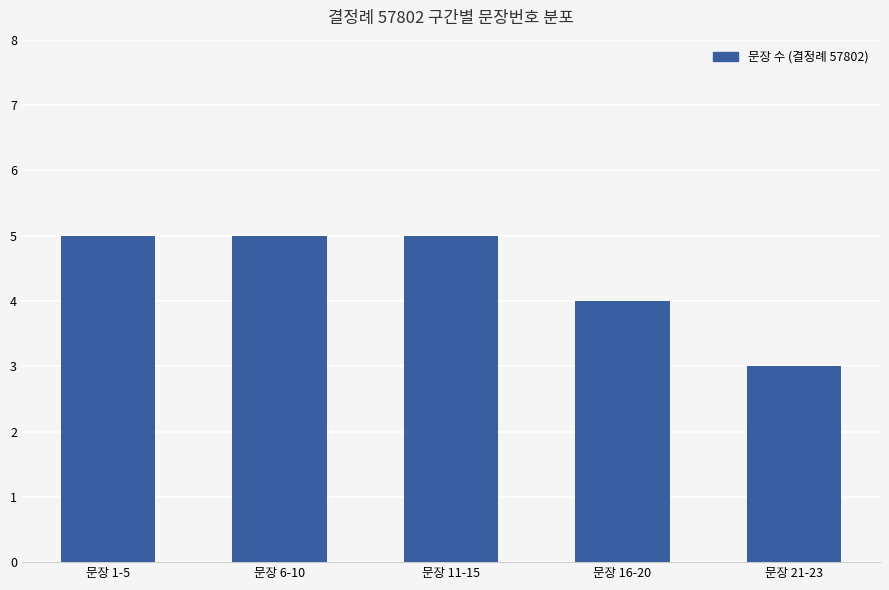

What position from the left is 문장 16-20?

4